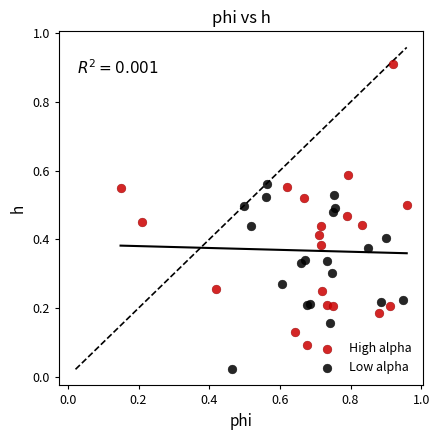

Which series contains the highest Y value?

High alpha